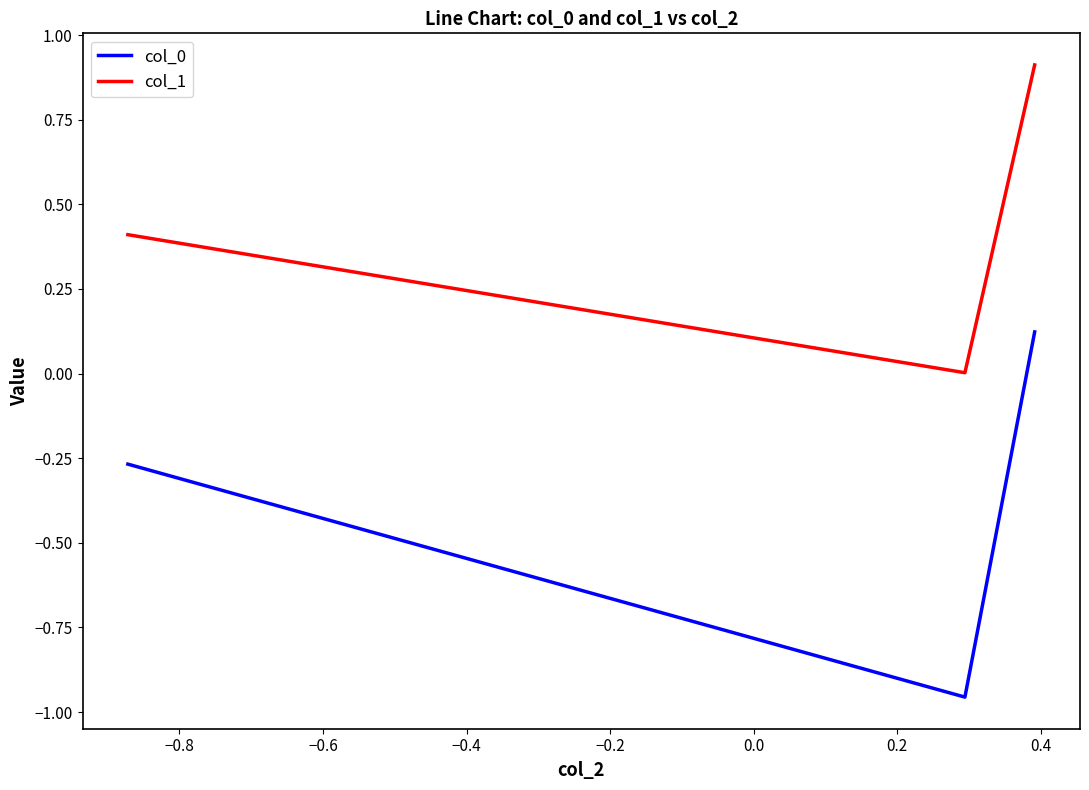

What is the greatest value displayed?

0.9